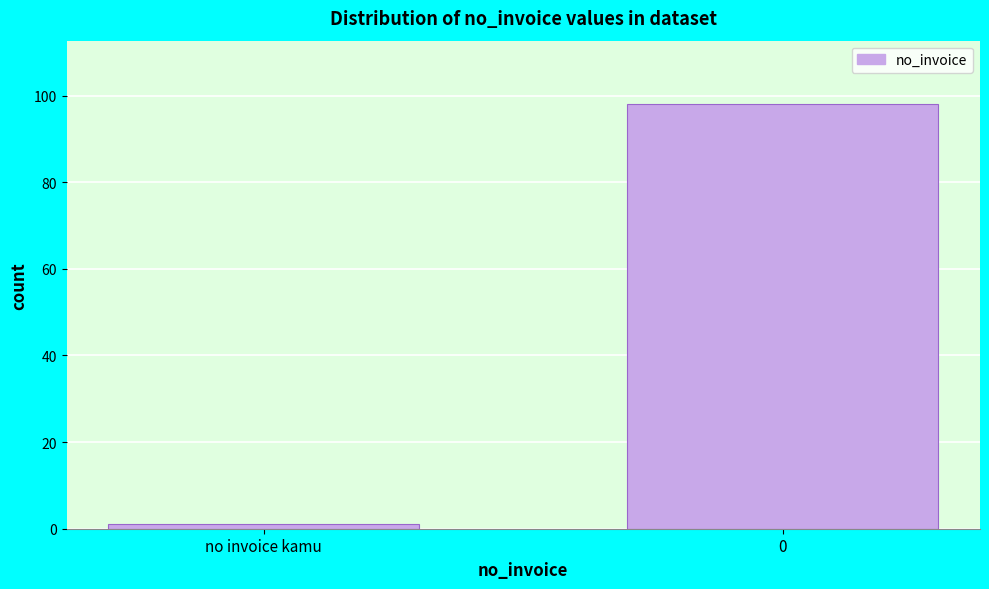

Reading left to right, what are all the values shown in this chart?

1	98